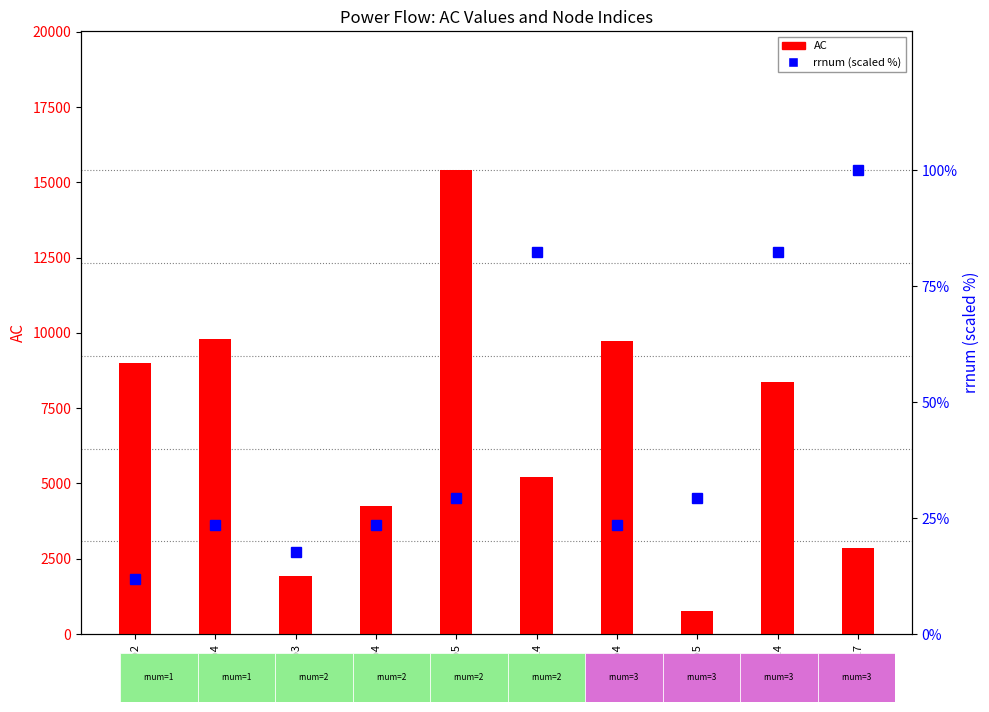

Is it true that rrnum (scaled %) equals 23.5 at p2-p4?

True